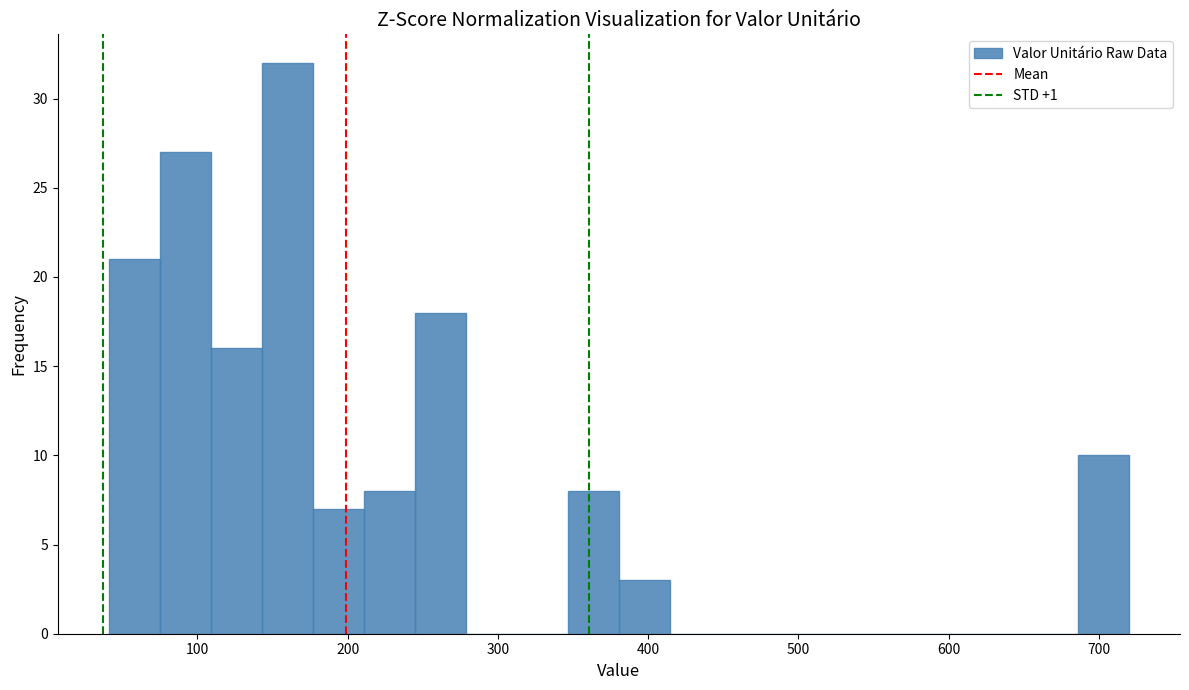

Read against the x-axis, roughly where is the centre of the tallest bar?

160